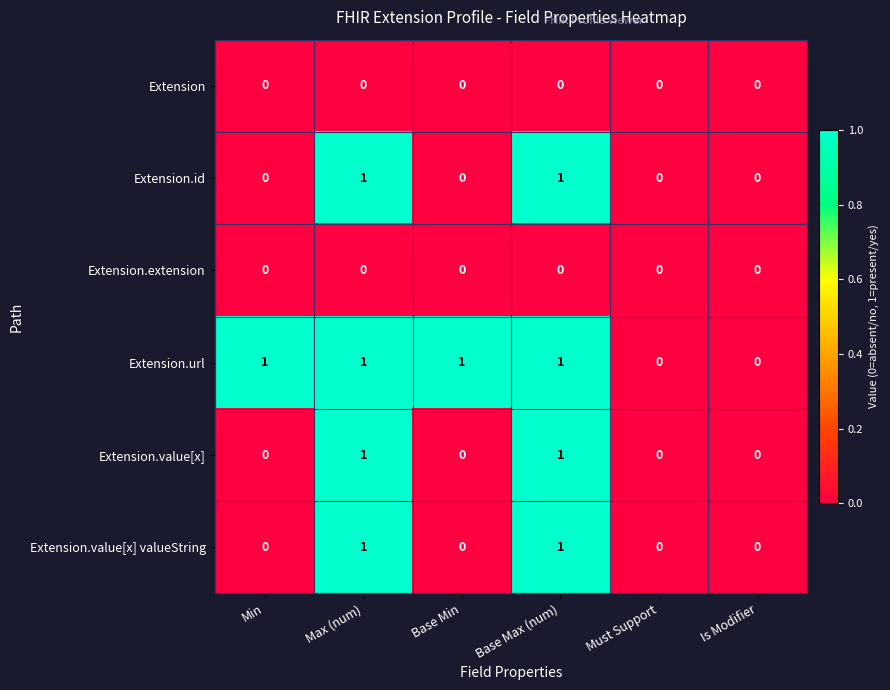

What is the total value across all series at Max (num)?

4